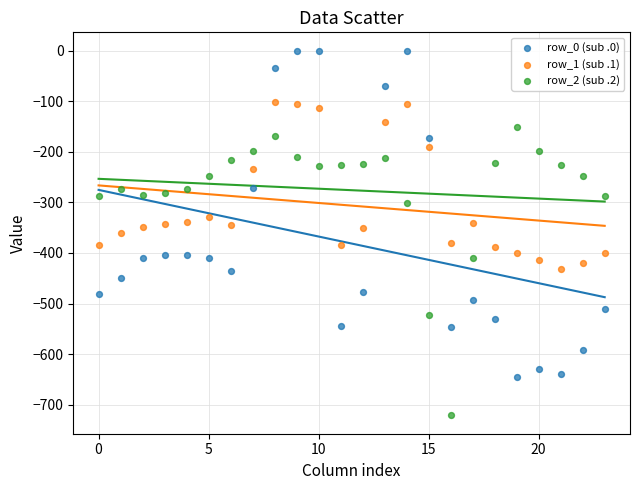

What are all the series names shown in the legend?

row_0 (sub .0), row_1 (sub .1), row_2 (sub .2)